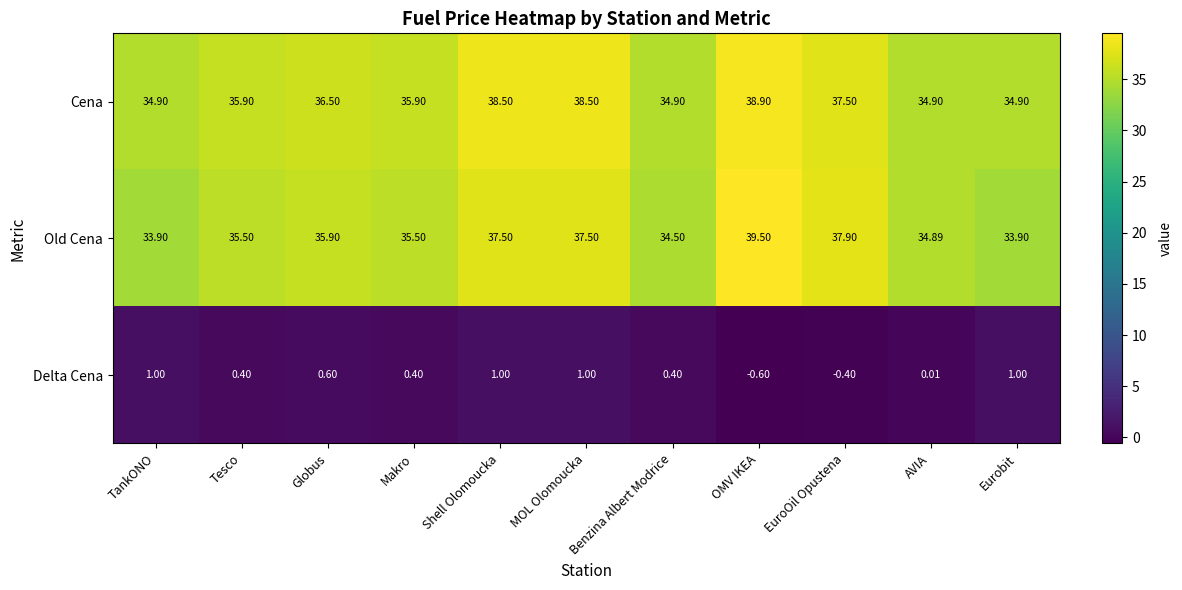

Which series has the largest total across all categories?

Cena